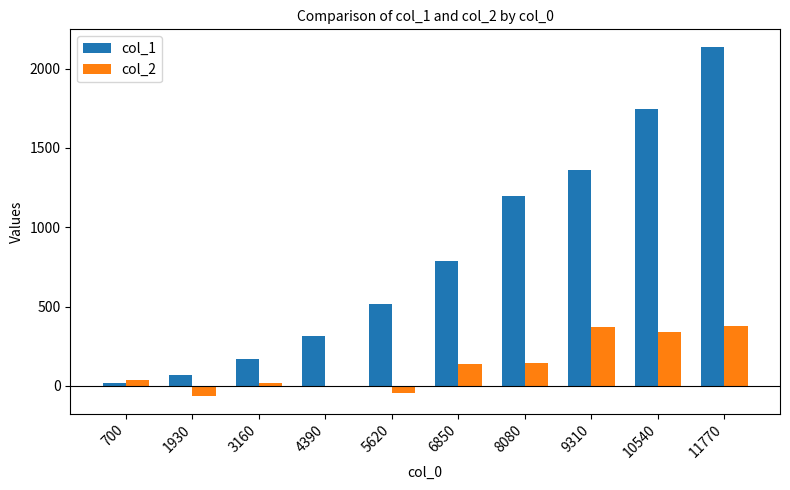

The col_2 series shows 21.1 at 3160. True or false?

True